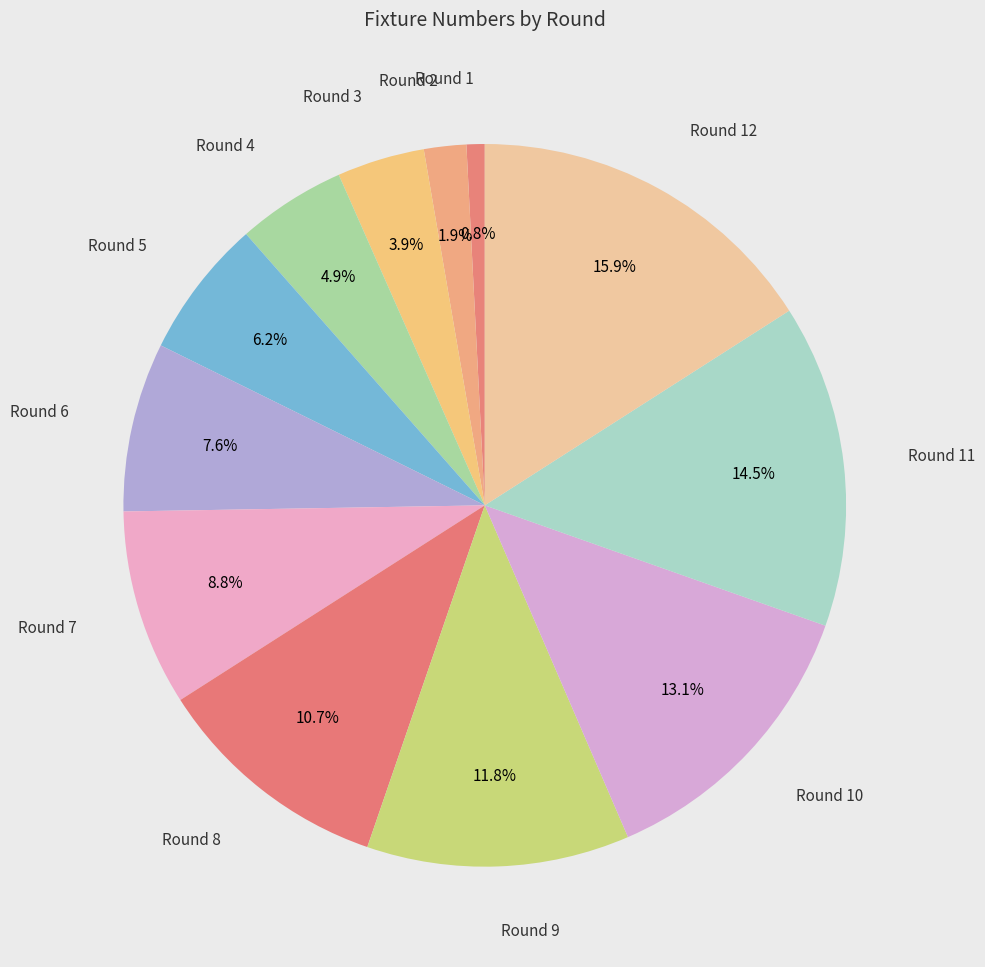

Count the number of slices in the pie.

12